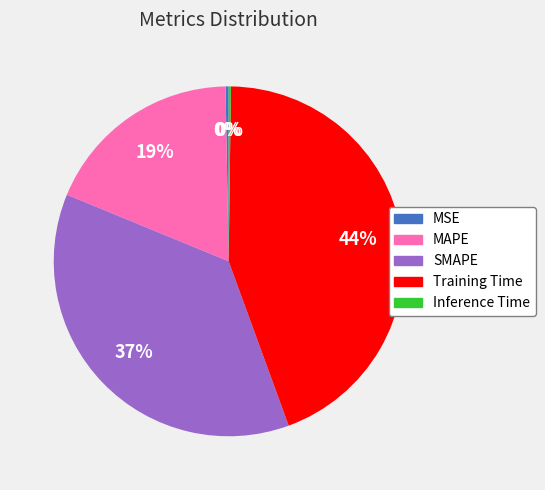

Which slice is the largest?

Training Time